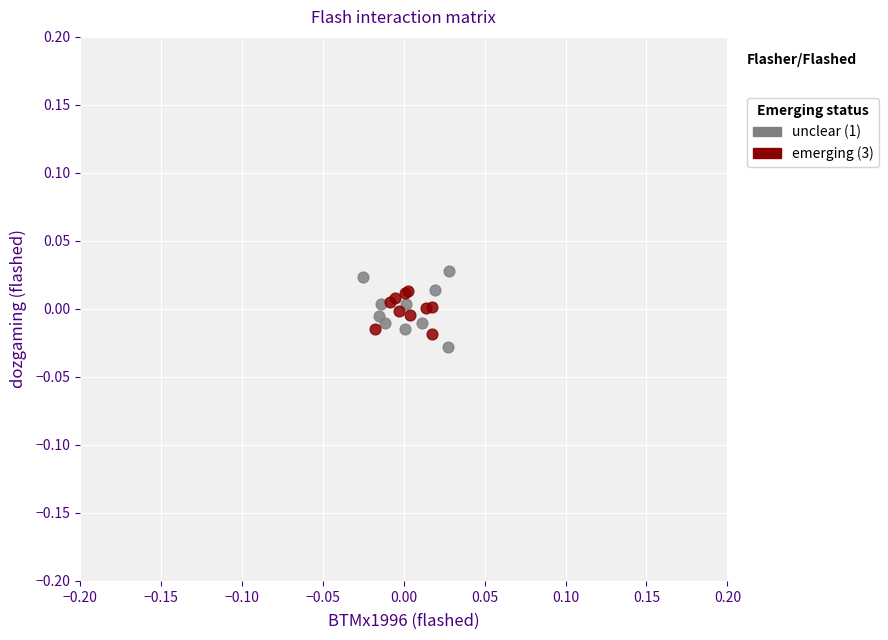

Which series has the widest spread of Y values?

unclear (1)